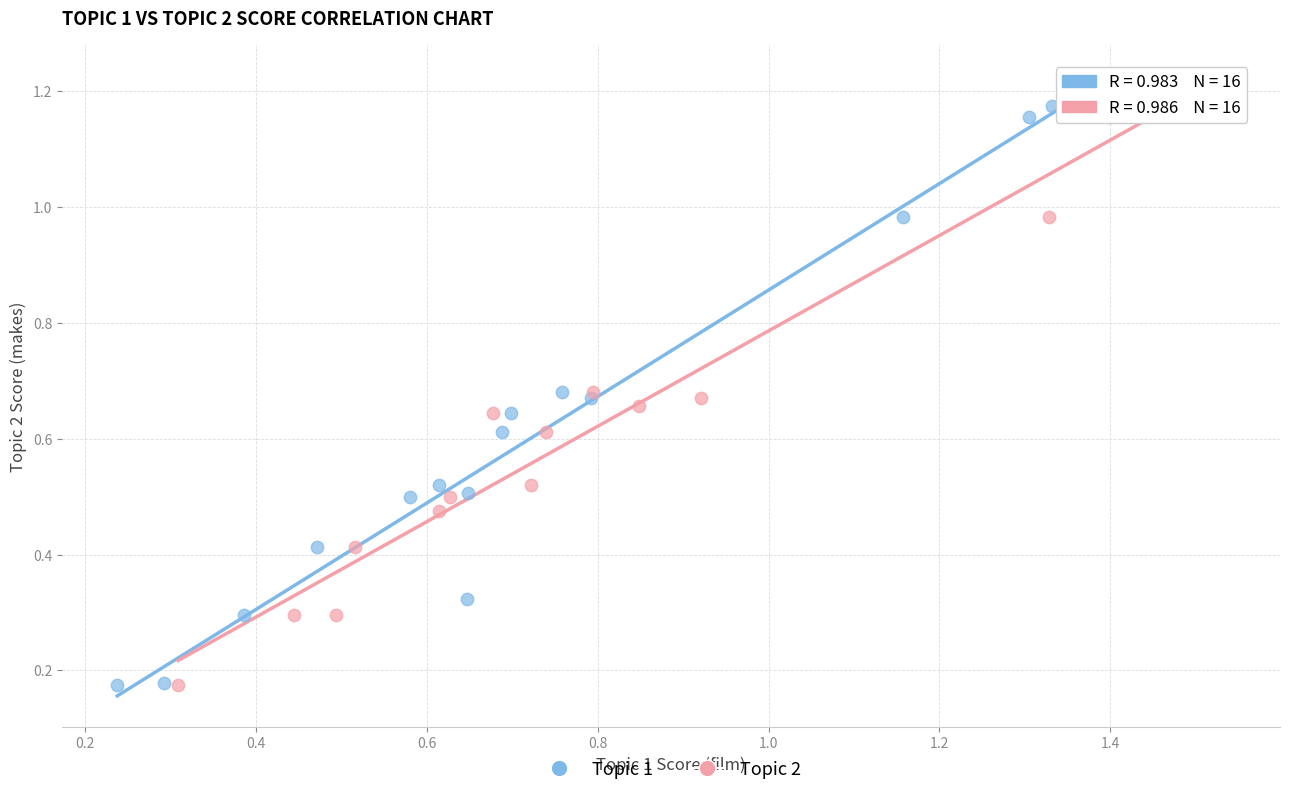

What are all the series names shown in the legend?

Topic 1, Topic 2